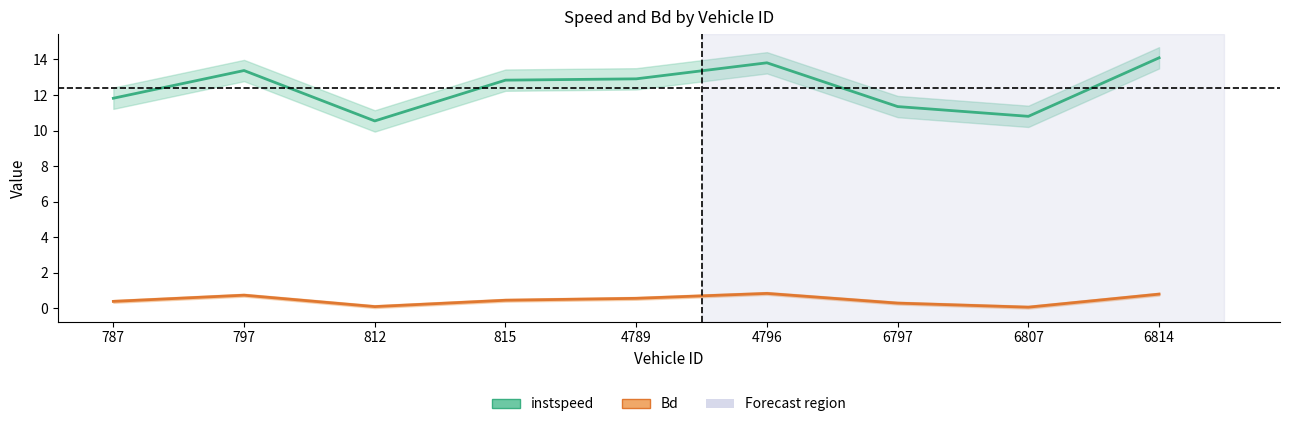

Is the value of instspeed at 6814 greater than the value of Bd at 815?

Yes